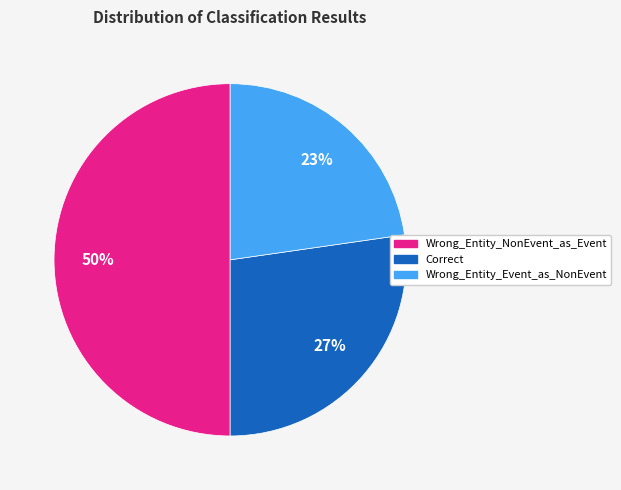

Is the sum of Wrong_Entity_Event_as_NonEvent and Wrong_Entity_NonEvent_as_Event greater than half?

Yes